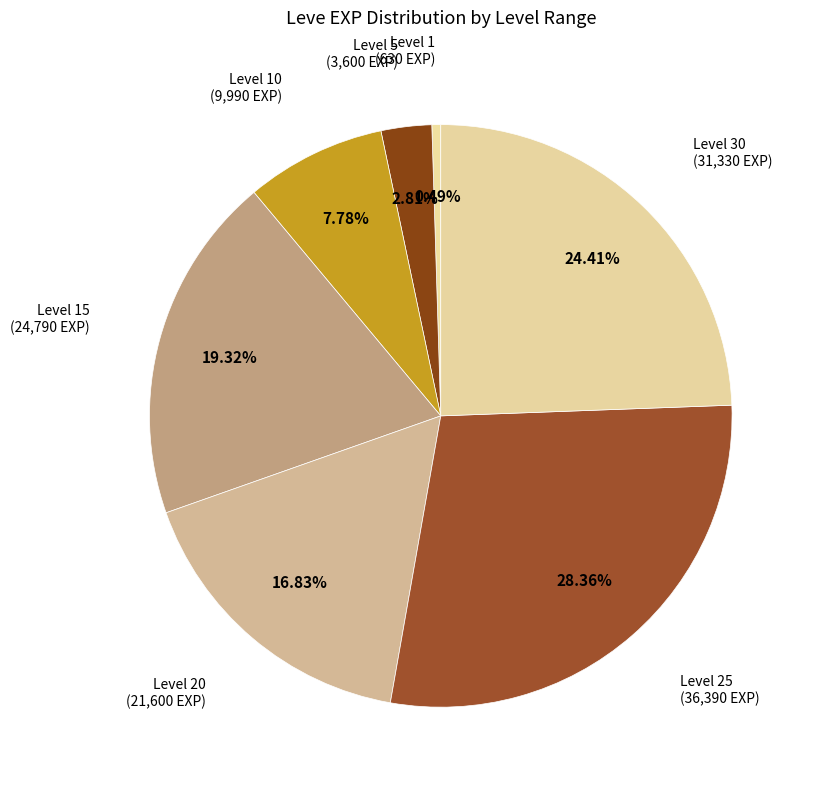

Is there any slice that represents more than half of the pie?

No